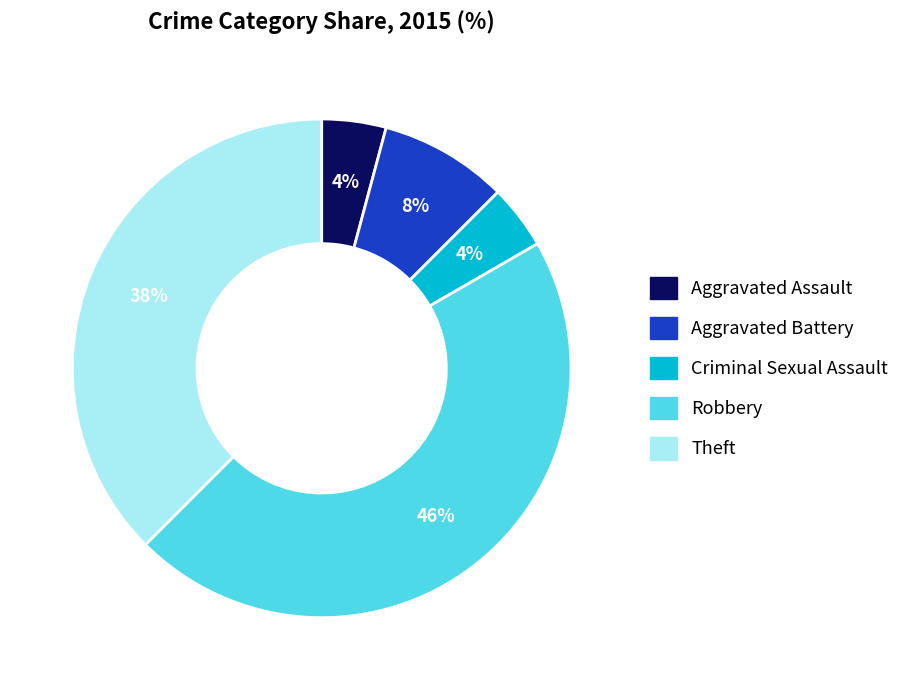

Count the number of slices in the pie.

5